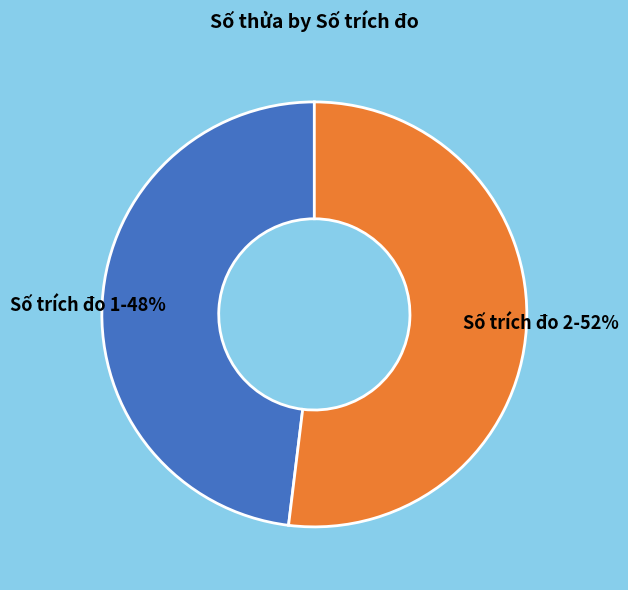

To the nearest percent, what is the difference between the largest and smallest slice percentages?

4%